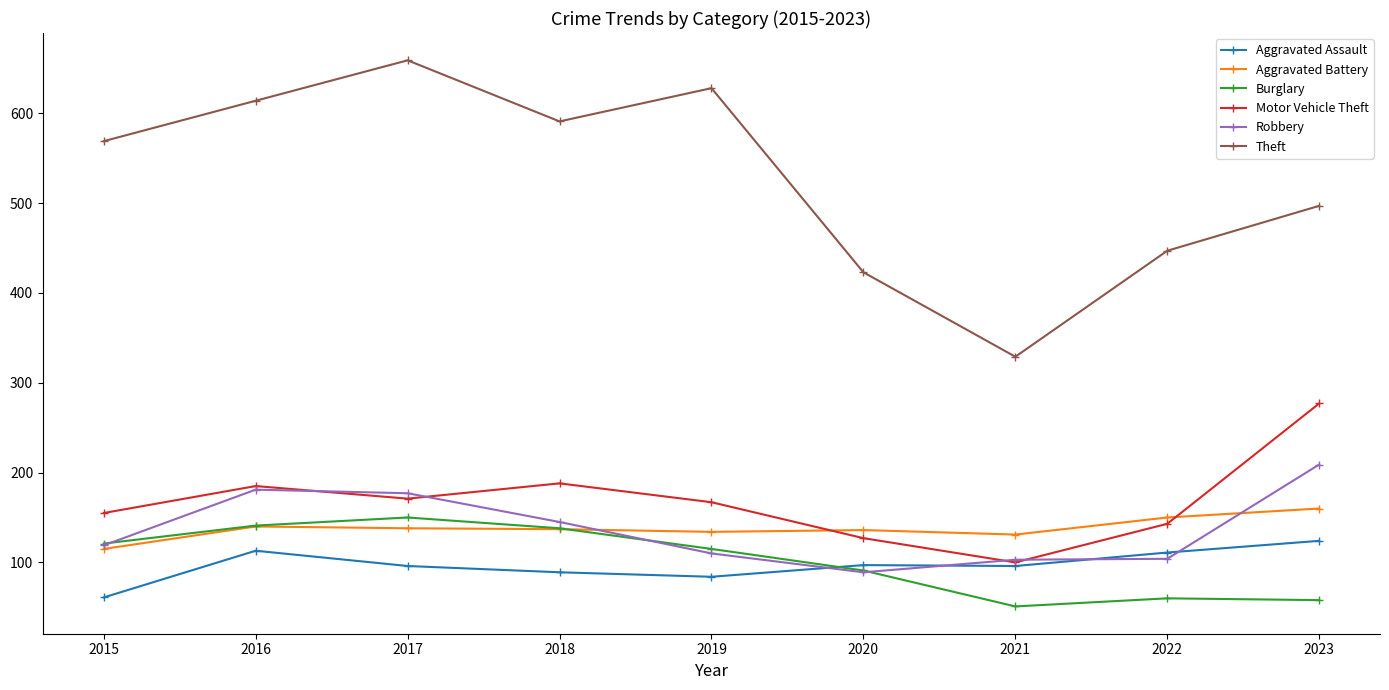

Is it true that Theft equals 134 at 2018?

False